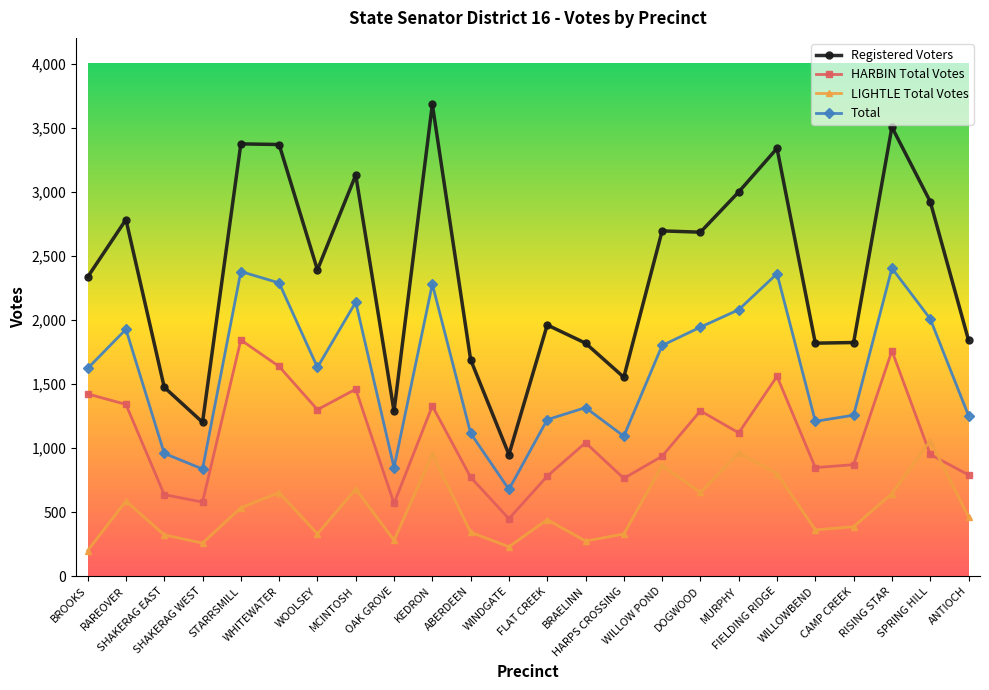

True or false: LIGHTLE Total Votes and Total intersect in this chart.

False